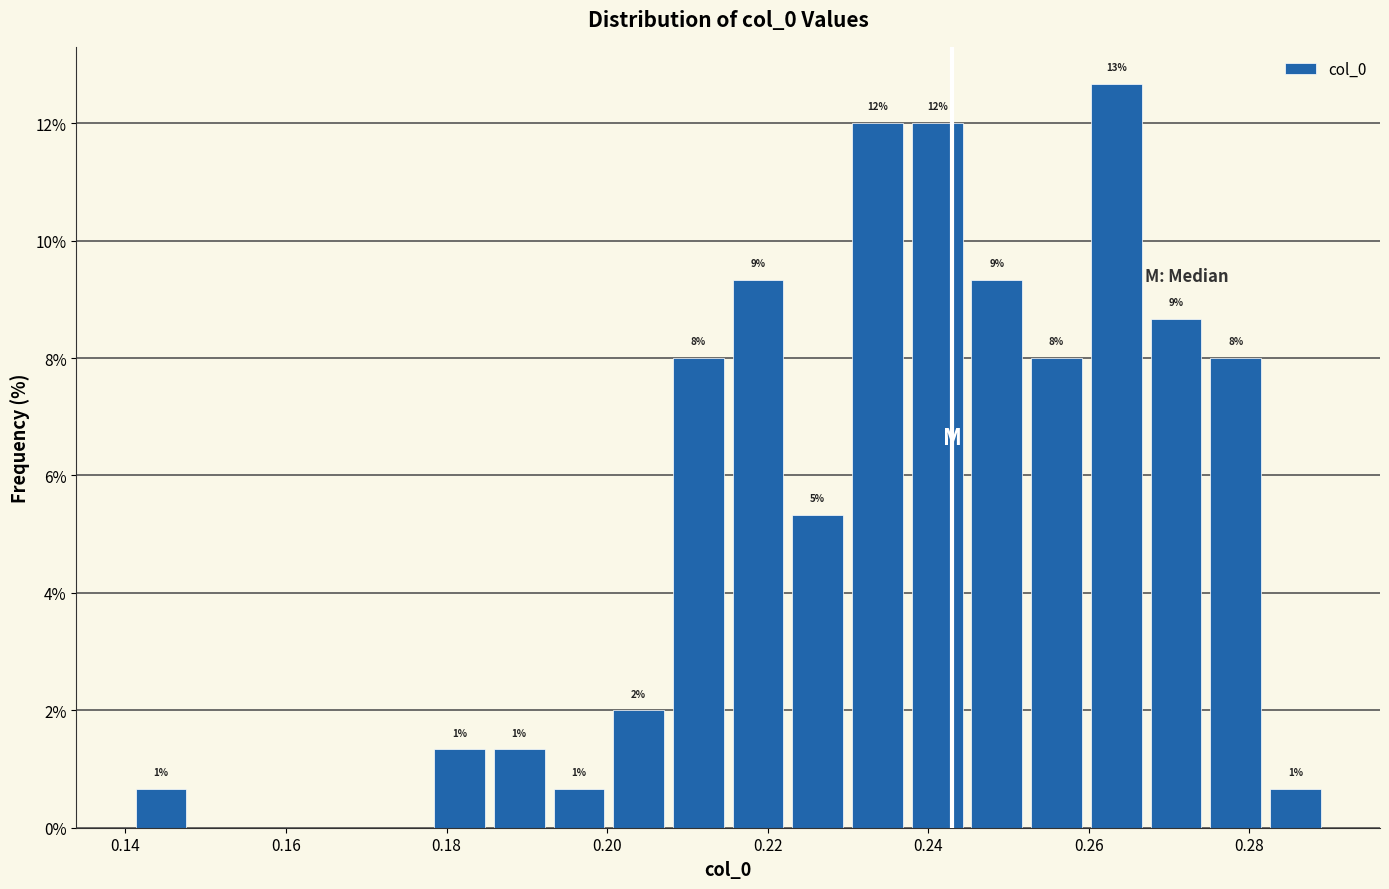

Read against the x-axis, roughly where is the centre of the tallest bar?

0.264